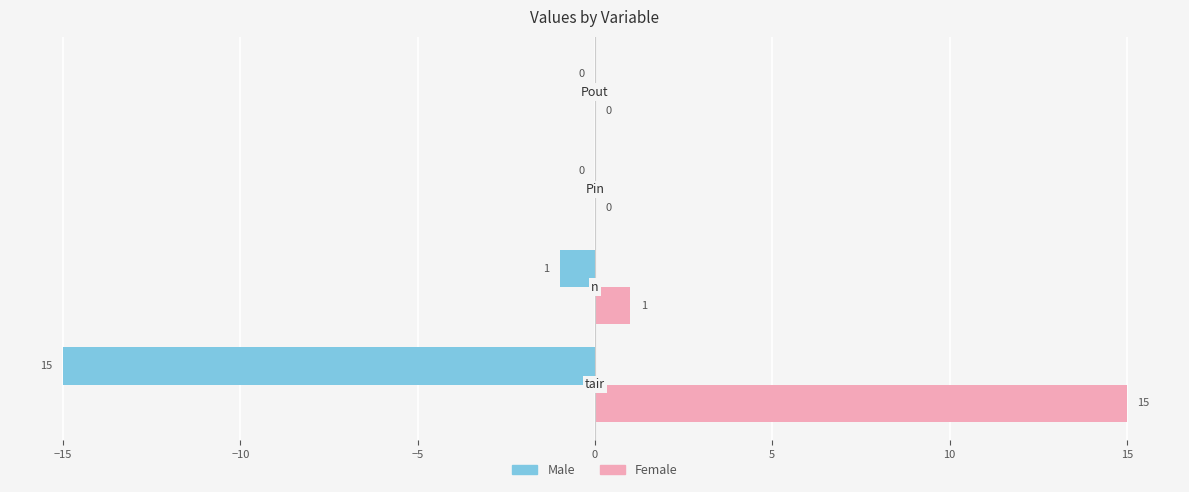

What is the sum of all Female values?

16